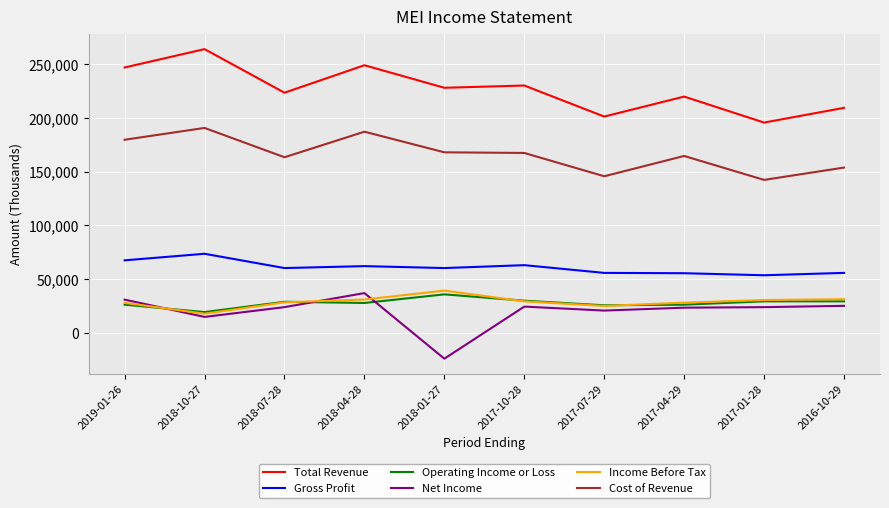

What is the minimum value for Gross Profit?

53400